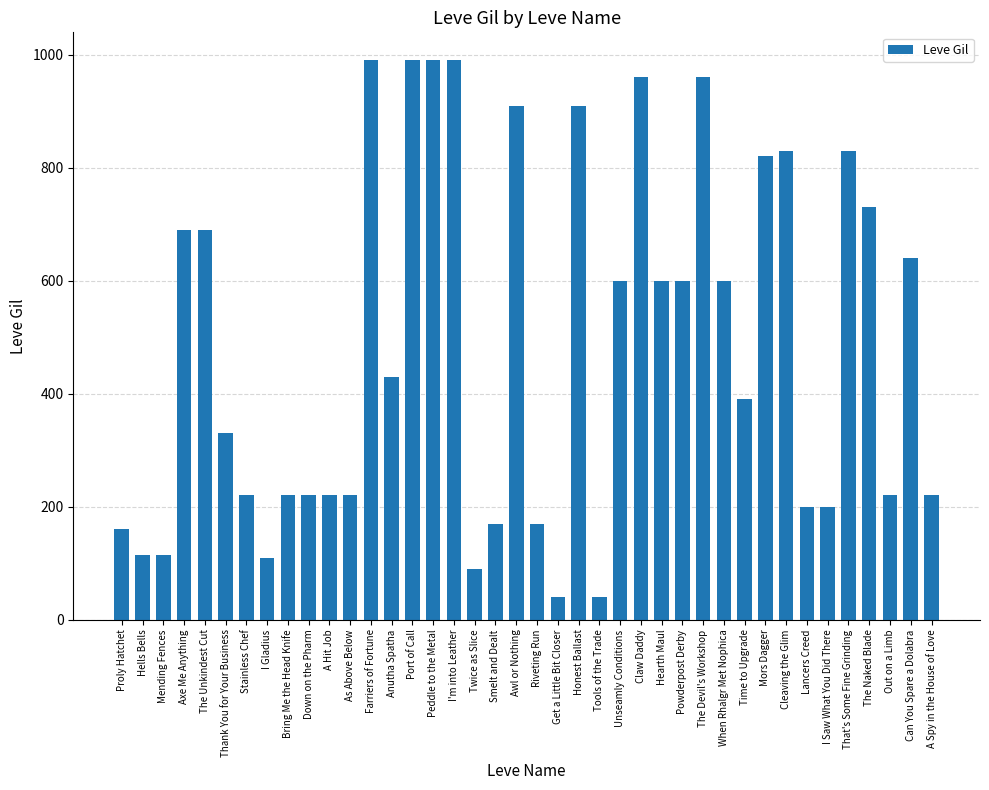

Is it true that the value at A Spy in the House of Love is 220?

True